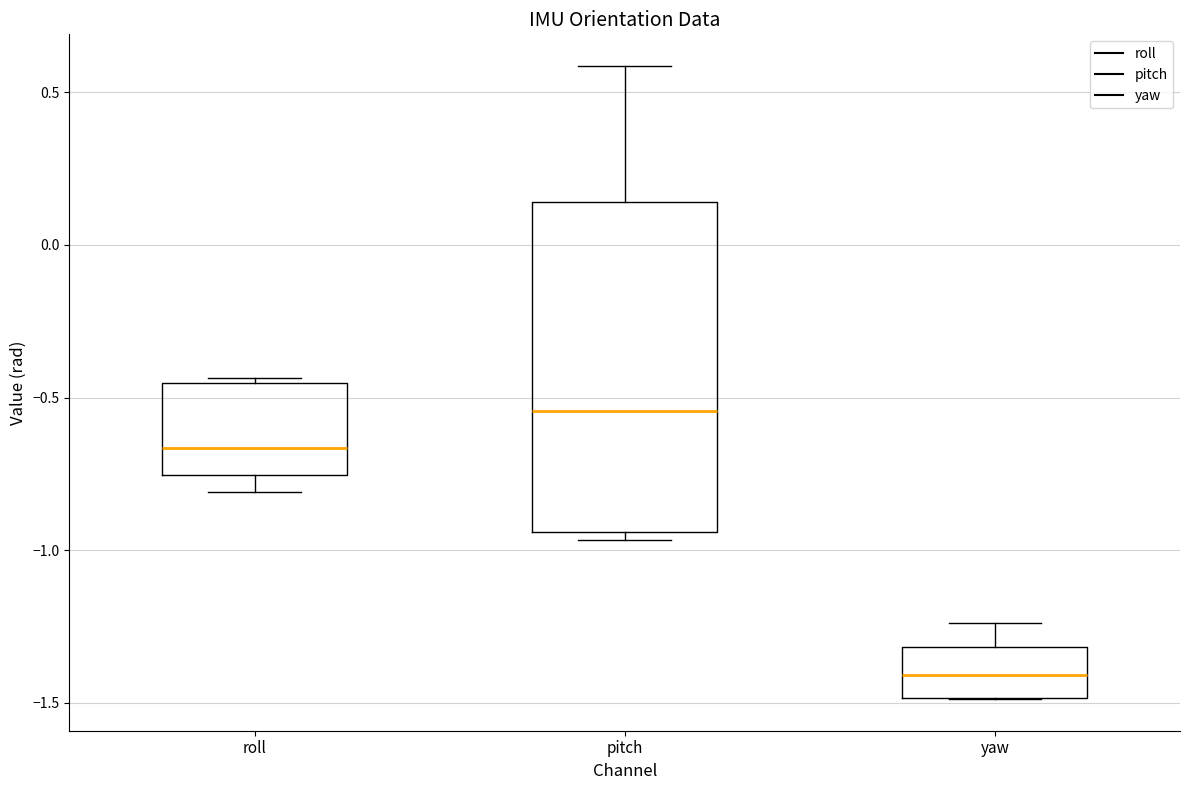

Which box's median line is the highest?

pitch